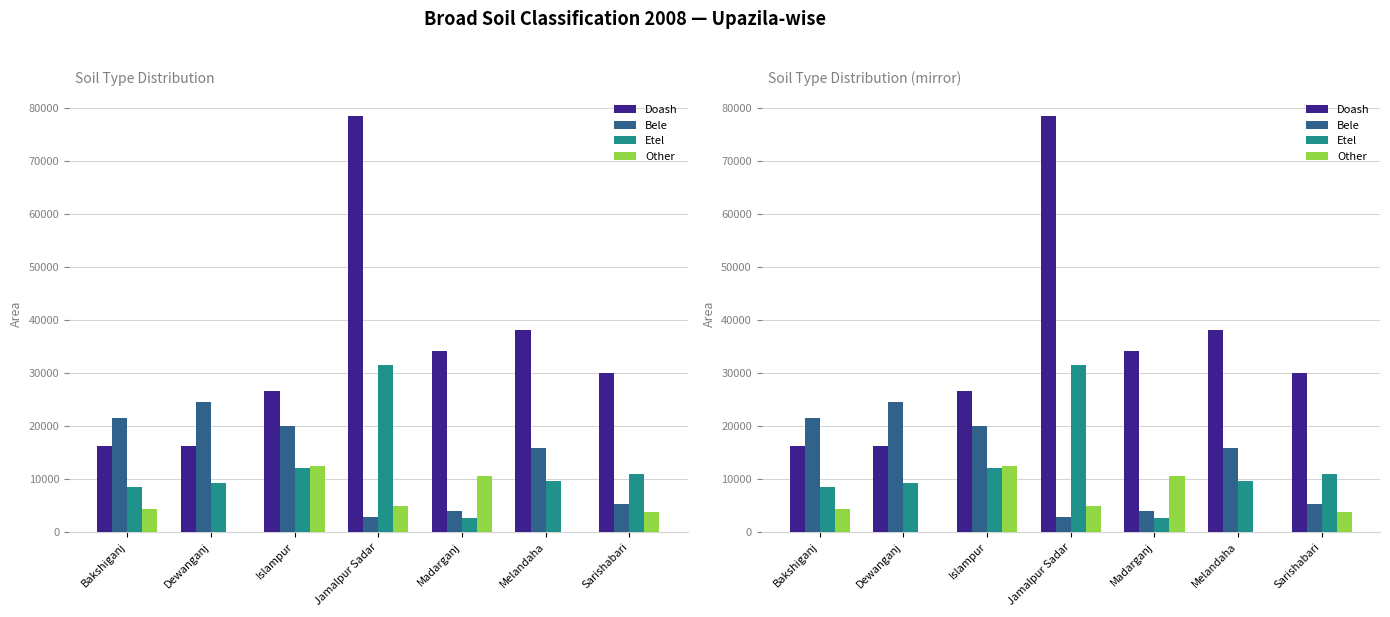

Reading right to left, extract all data points from this chart.

Doash: Sarishabari=30067	Melandaha=38173	Madarganj=34235	Jamalpur Sadar=78589	Islampur=26713	Dewanganj=16287	Bakshiganj=16157
Bele: Sarishabari=5372	Melandaha=15906	Madarganj=3982	Jamalpur Sadar=2829	Islampur=19925	Dewanganj=24499	Bakshiganj=21454
Etel: Sarishabari=10907	Melandaha=9543	Madarganj=2568	Jamalpur Sadar=31569	Islampur=12162	Dewanganj=9304	Bakshiganj=8581
Other: Sarishabari=3705	Melandaha=0	Madarganj=10500	Jamalpur Sadar=4927	Islampur=12367	Dewanganj=0	Bakshiganj=4292